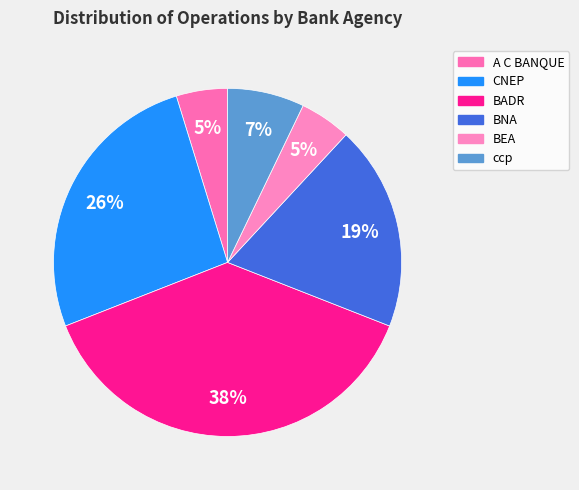

What percentage is the A C BANQUE slice, to the nearest percent?

5%